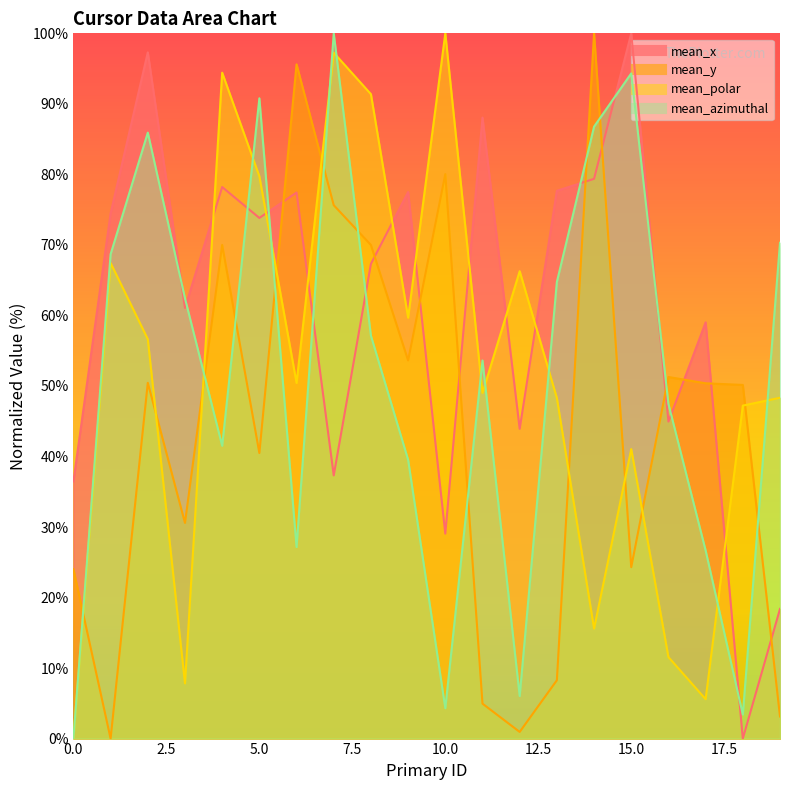

Is the value of mean_x line at 9 greater than the value of mean_azimuthal line at 16?

Yes